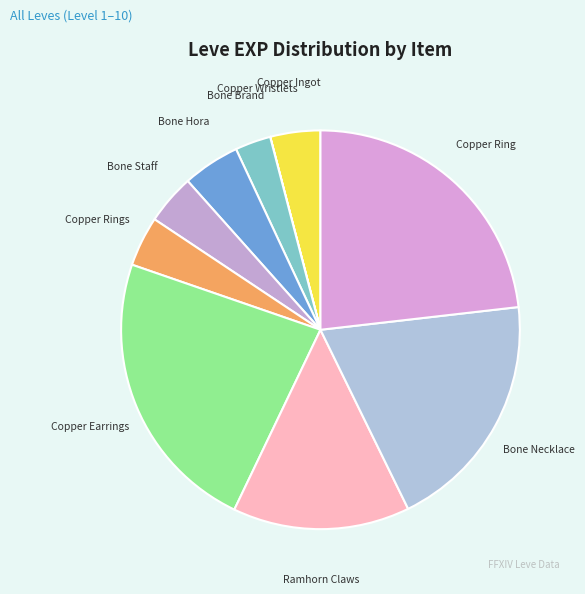

The Bone Necklace slice represents 29% of the pie. True or false?

False